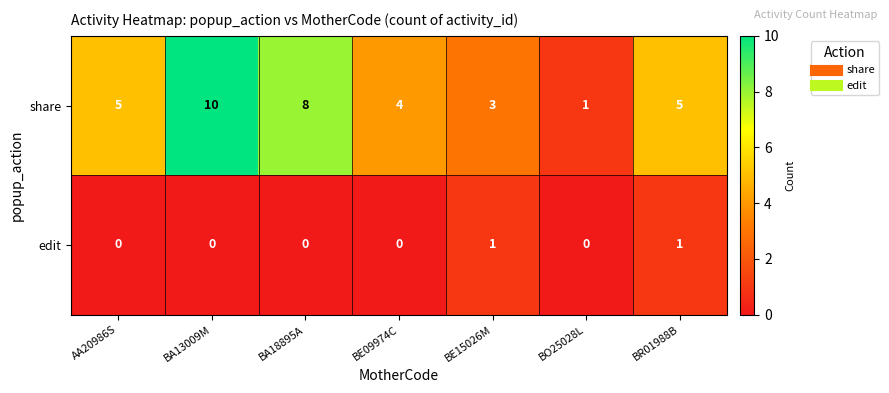

List the series in order of their peak value, highest first.

share, edit